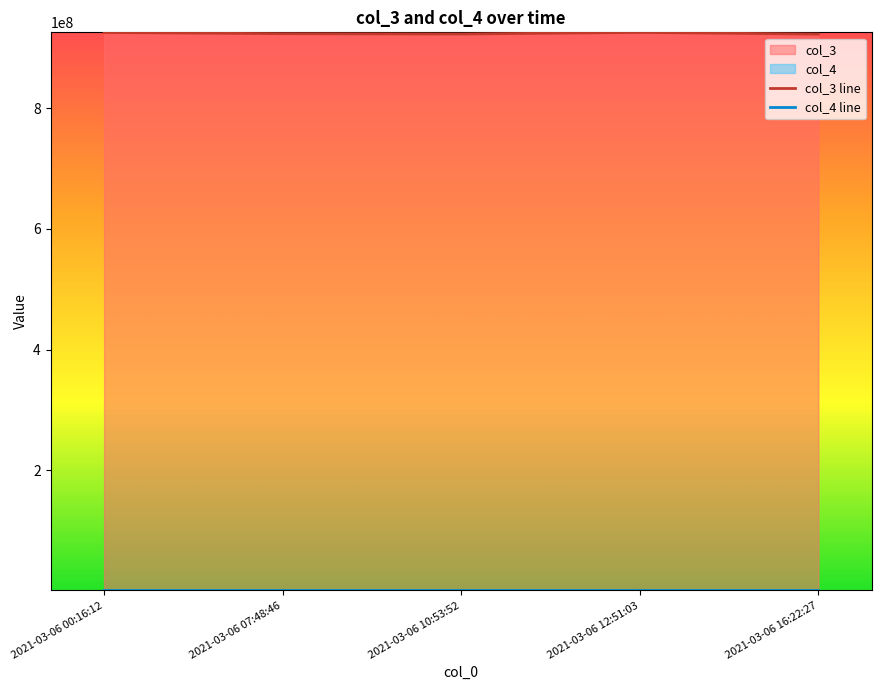

At how many categories does at least one series exceed 738400807?

5